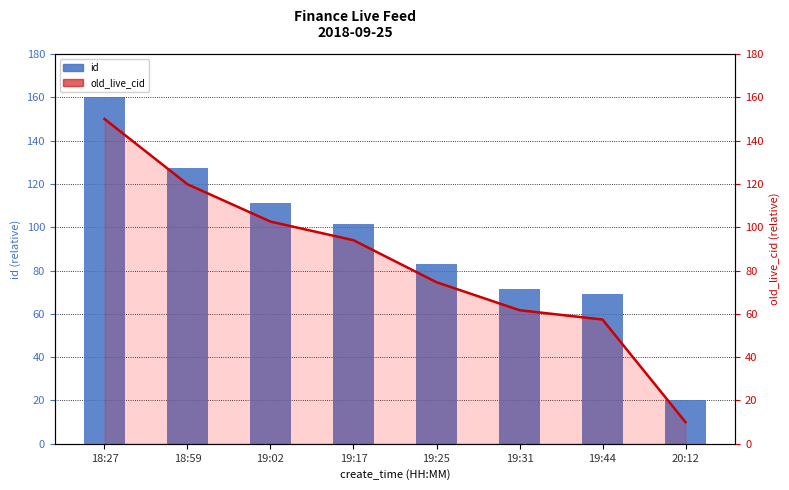

How many values in the old_live_cid line series exceed 94?

3